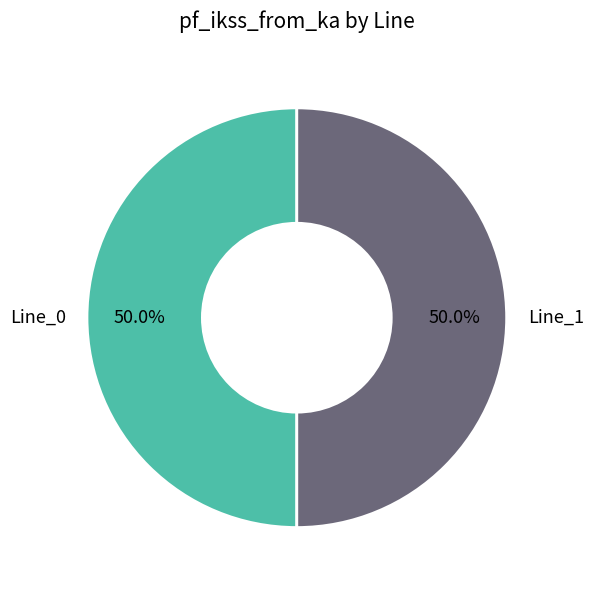

What portion of the pie excludes Line_1?

50.0%